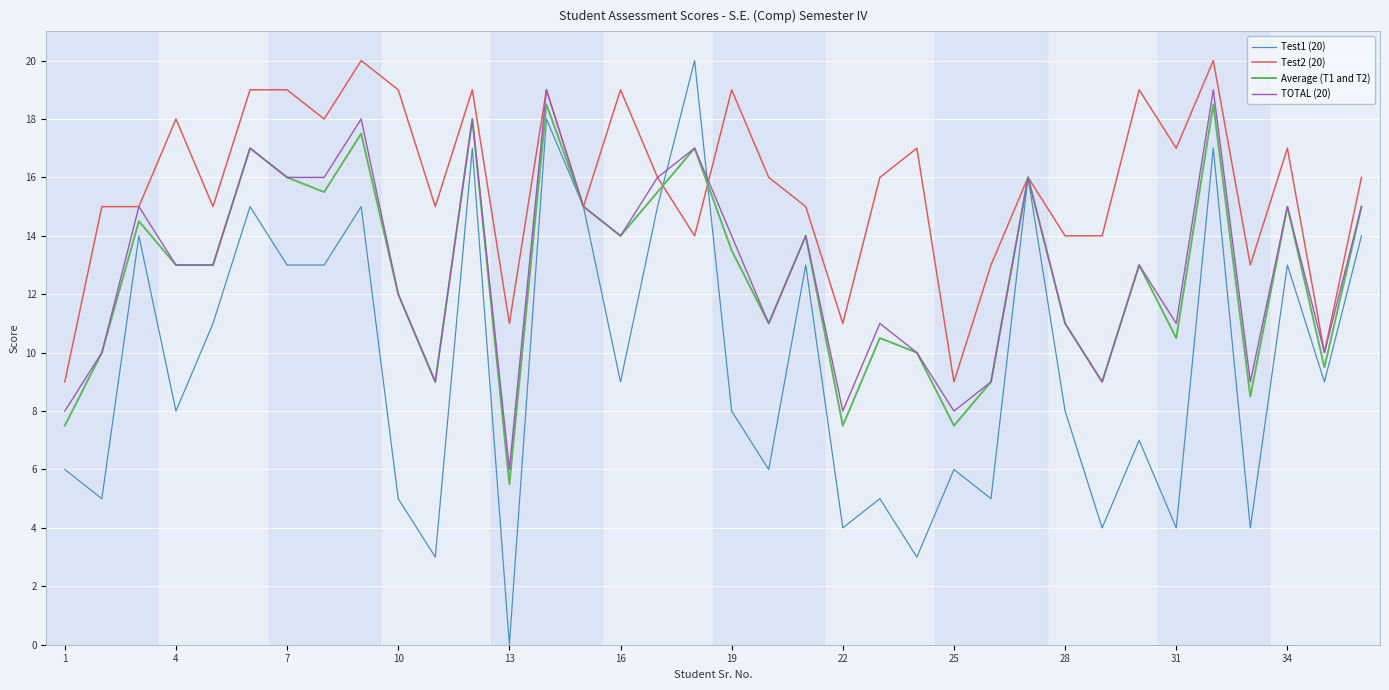

What is the maximum value shown in the chart?

20.0